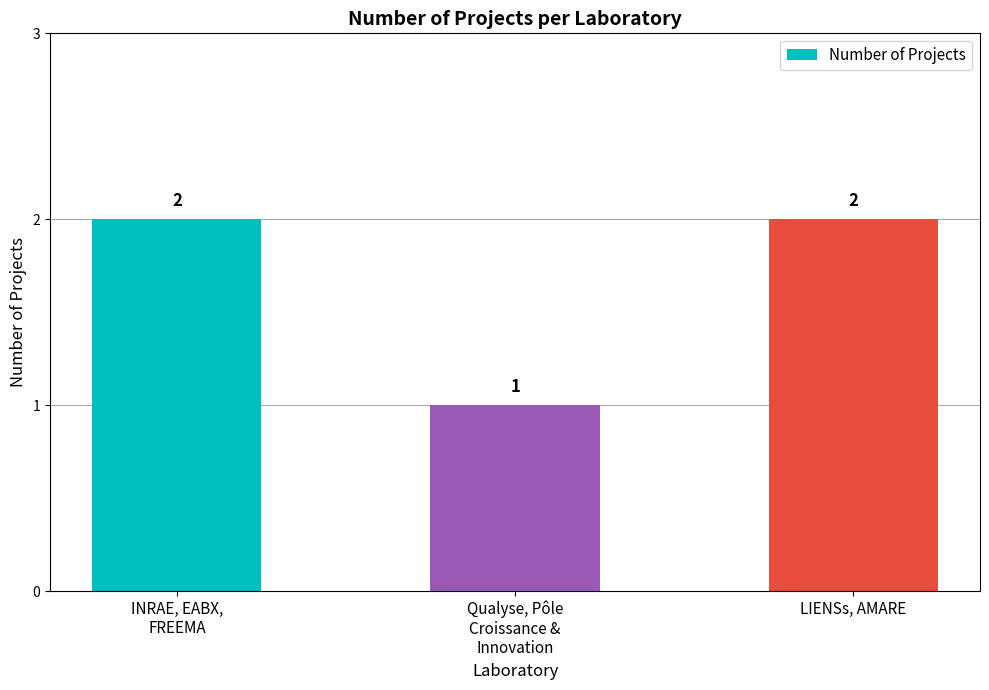

Are the bars grouped side by side (vs. stacked)?

No